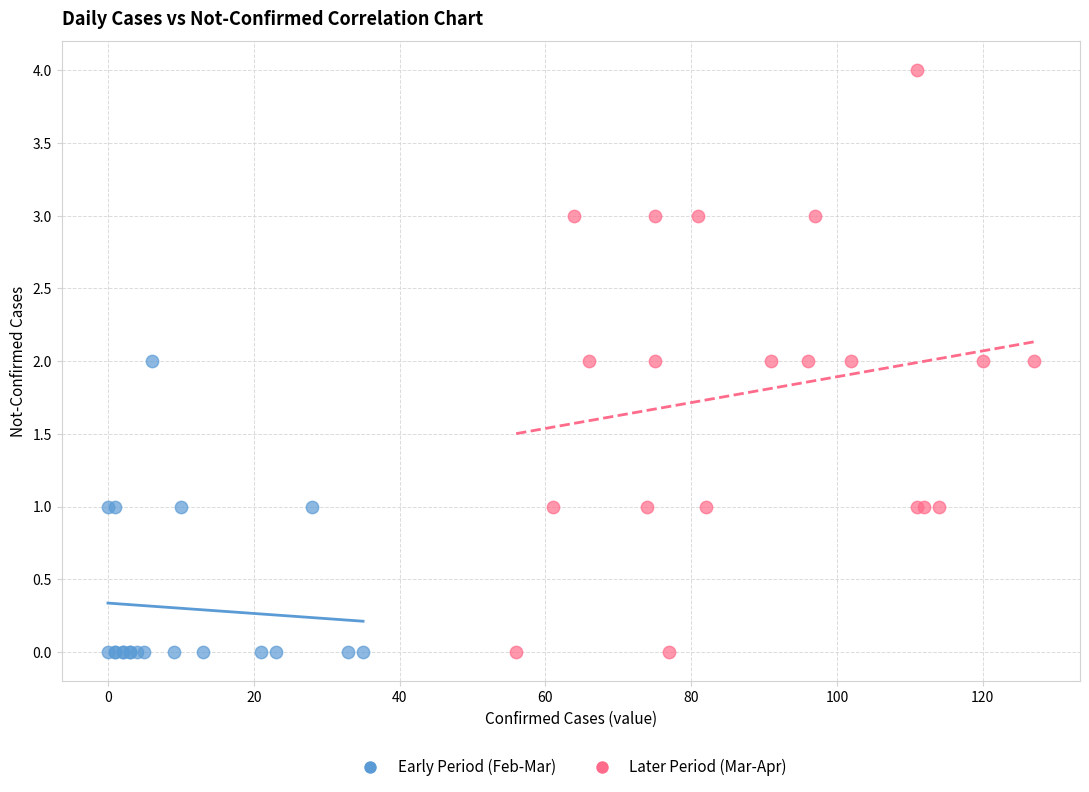

Which series reaches the maximum Y coordinate?

Later Period (Mar-Apr)